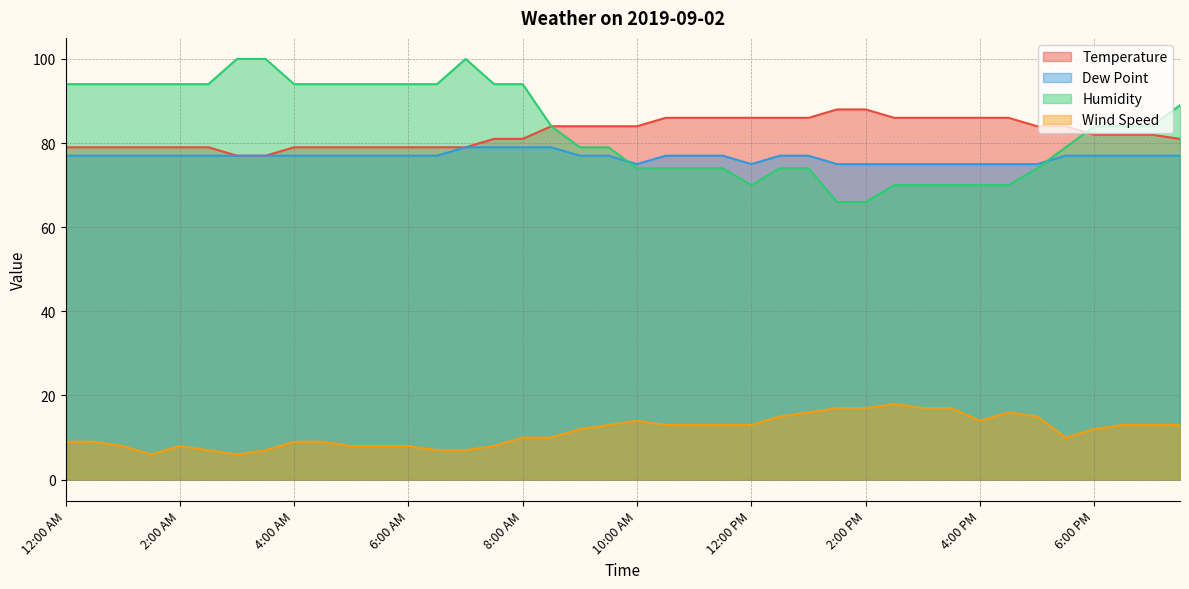

Is it true that Humidity equals 138 at 7:00 PM?

False